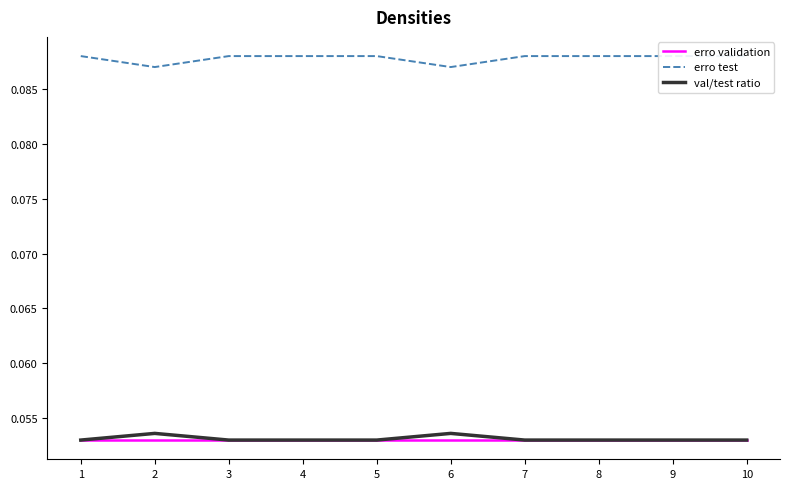

At how many categories does at least one series exceed 0?

10